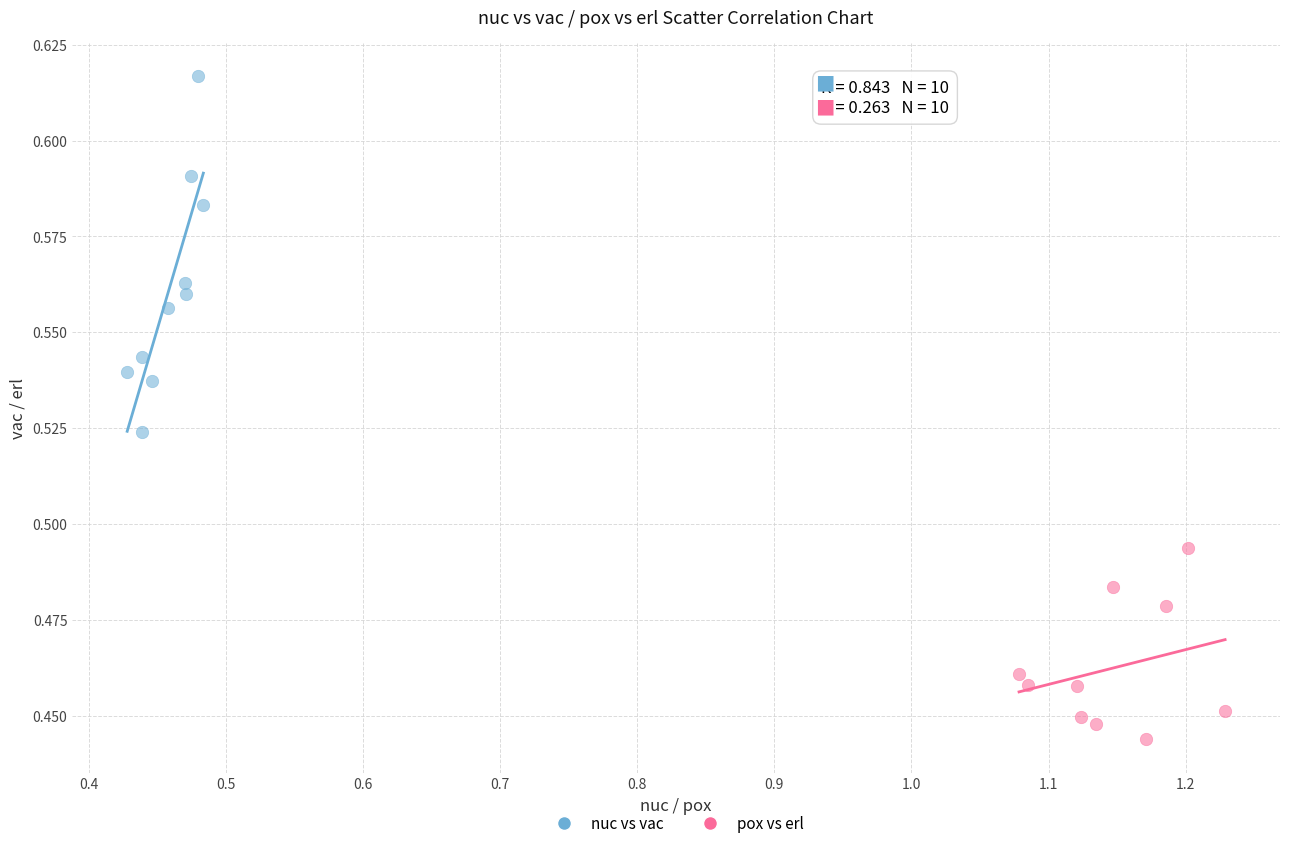

Which series has the largest Y range (max minus min)?

nuc vs vac